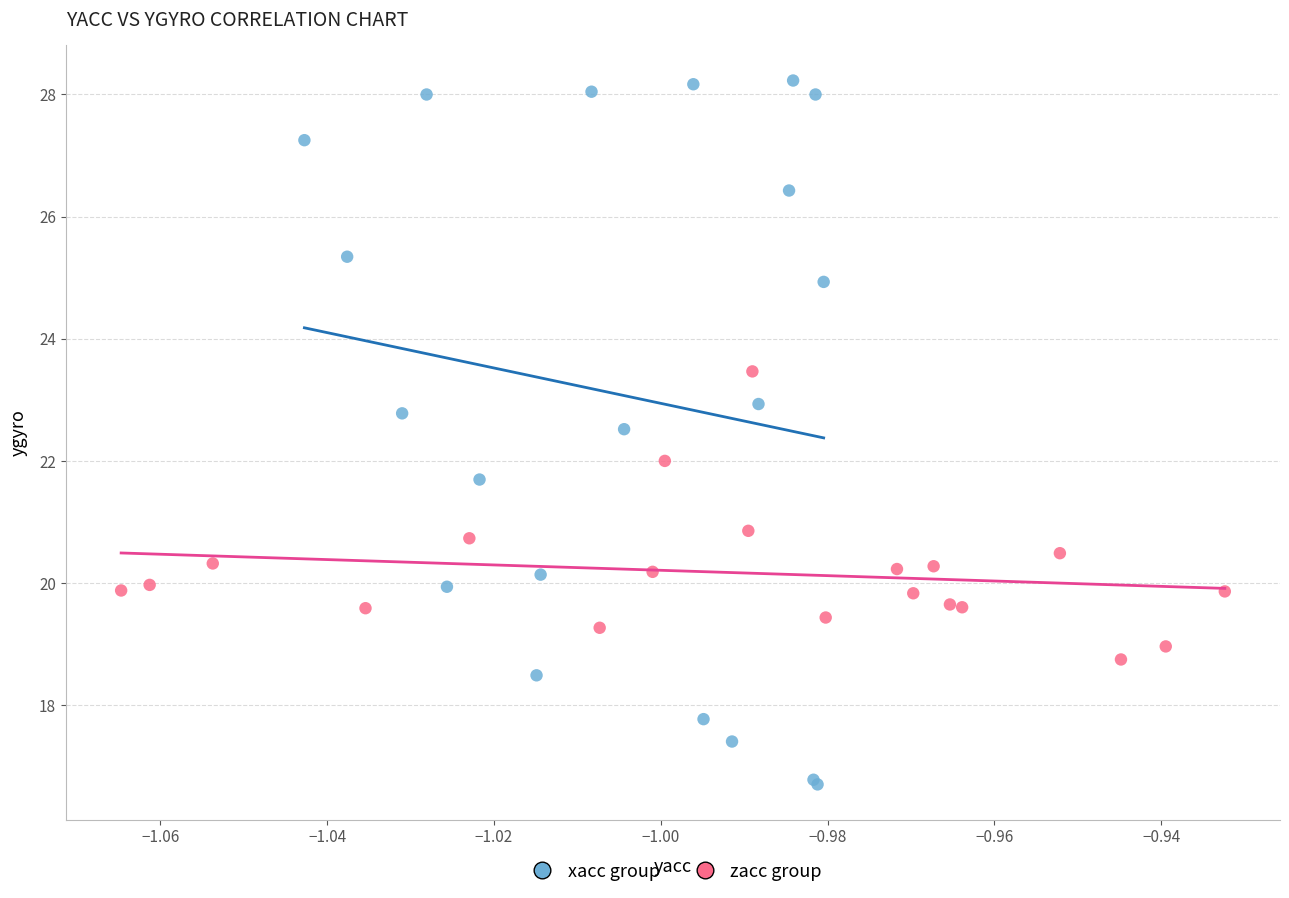

Which series has the widest spread of Y values?

xacc group